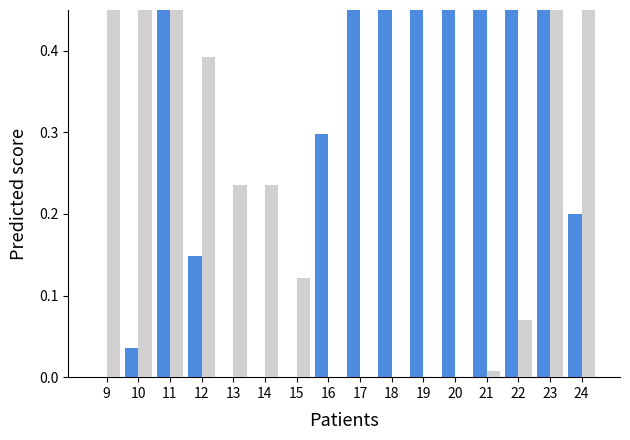

Is it true that col_16 equals 0.7 at 11?

True